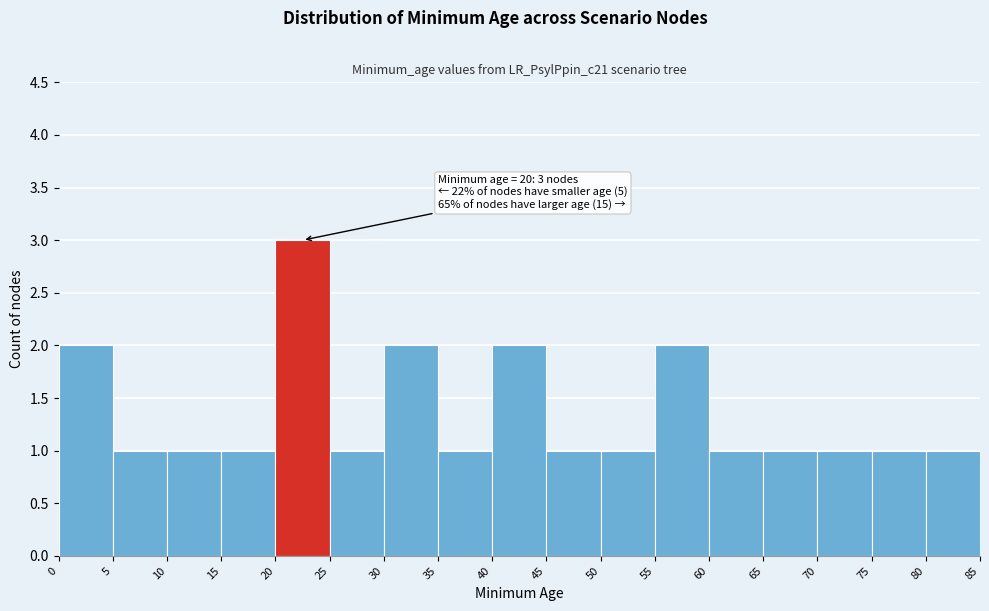

Which range on the x-axis has the tallest bar?

20 to 25